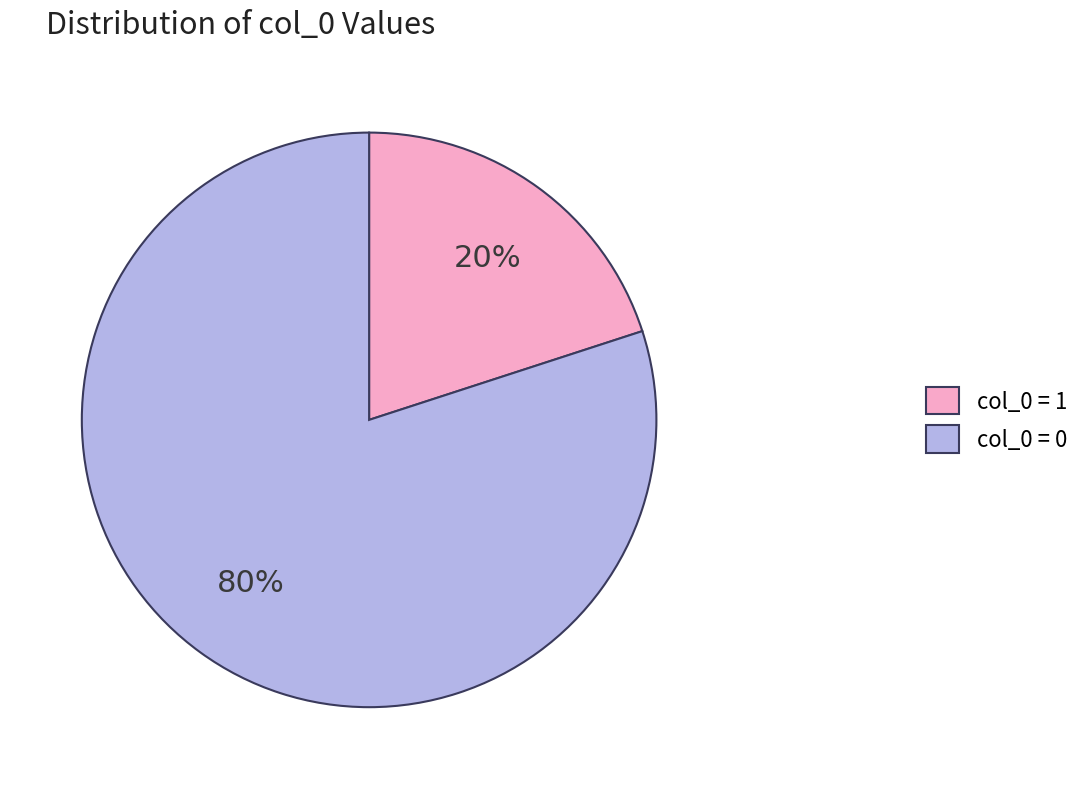

Combined, do col_0 = 1 and col_0 = 0 account for over 50%?

Yes